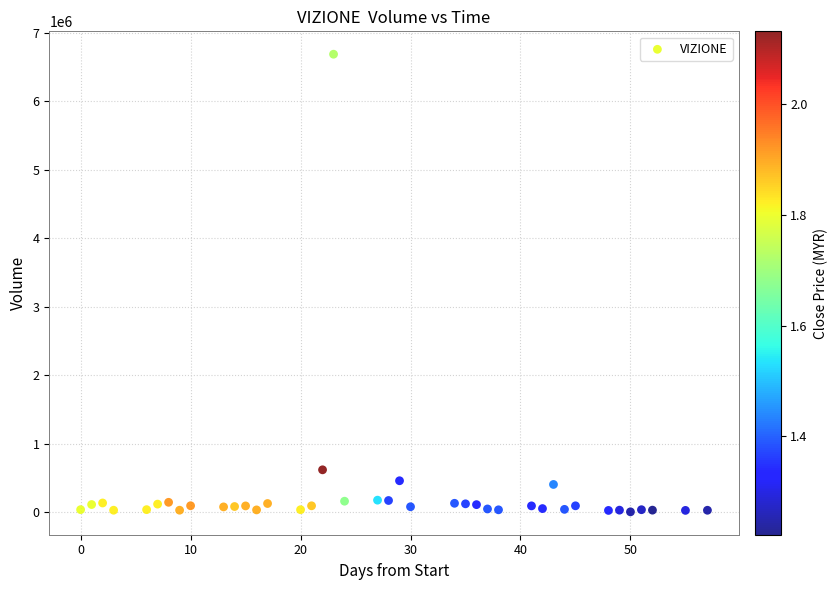

What Y value in the scatter plot is closest to 3346128?

616332